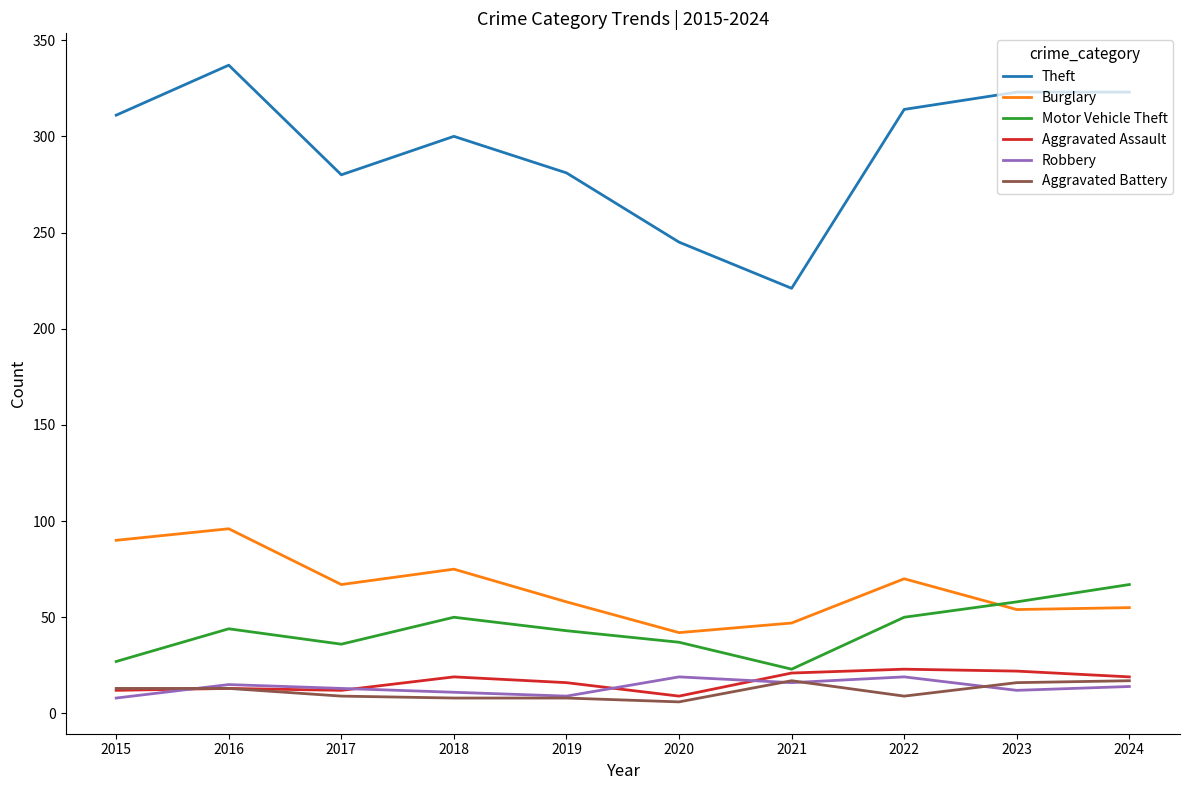

Is it true that Aggravated Battery equals 8 at 2018?

True